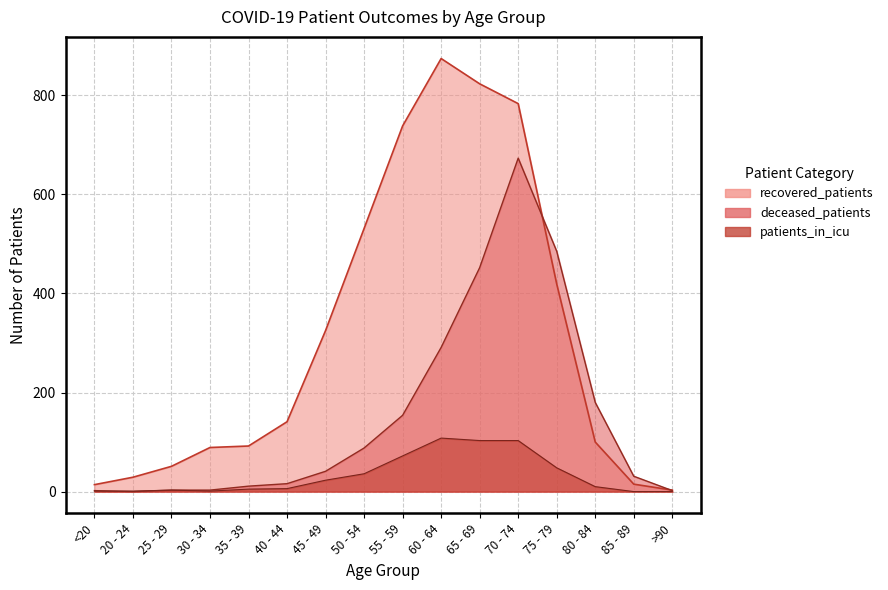

What is the label of the 15th point from the left?

85 - 89